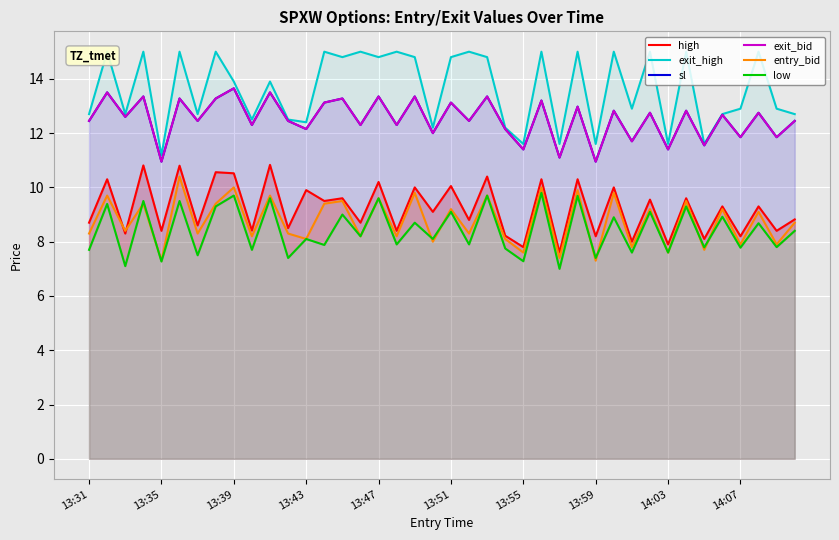

What position from the left is 14:03?

33